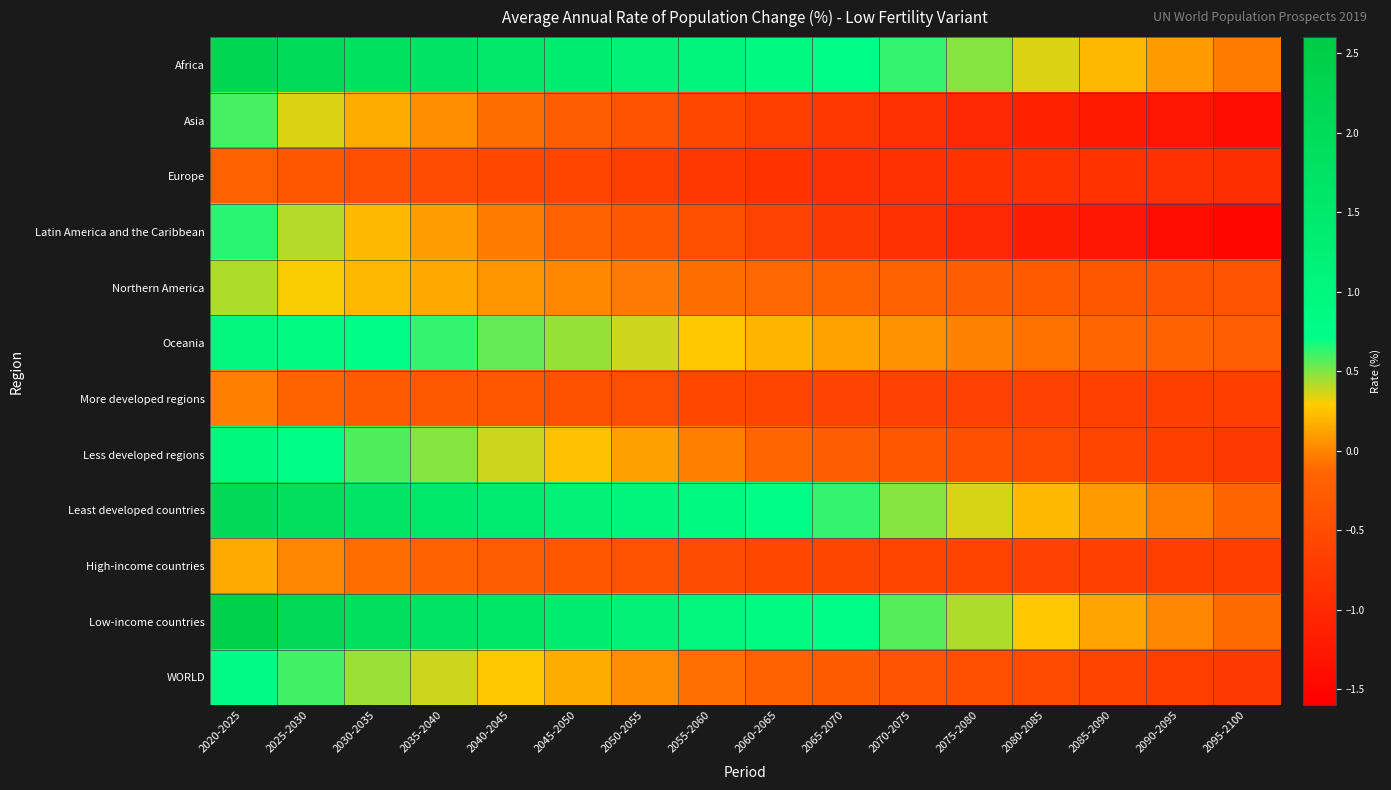

Rank the series at 2095-2100 from lowest to highest value.

Latin America and the Caribbean, Asia, Europe, Less developed regions, WORLD, More developed regions, High-income countries, Northern America, Oceania, Least developed countries, Low-income countries, Africa